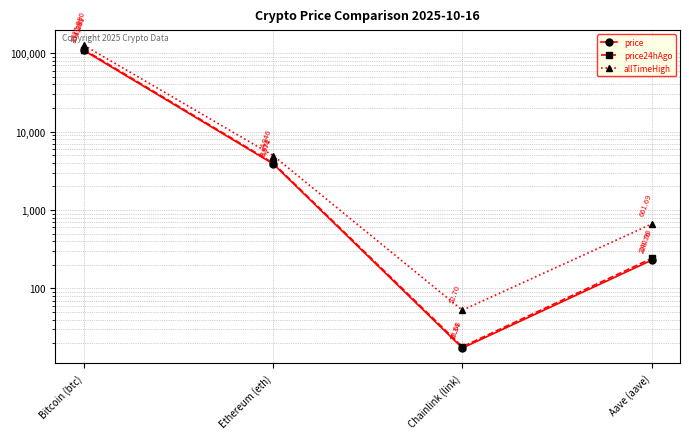

Is this an area chart (filled region under the line)?

No